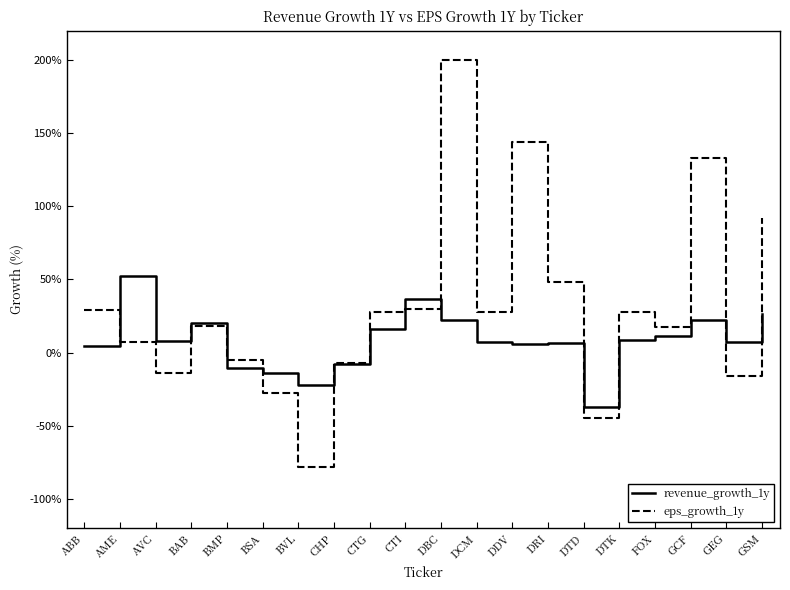

List the series in order of their peak value, highest first.

eps_growth_1y, revenue_growth_1y